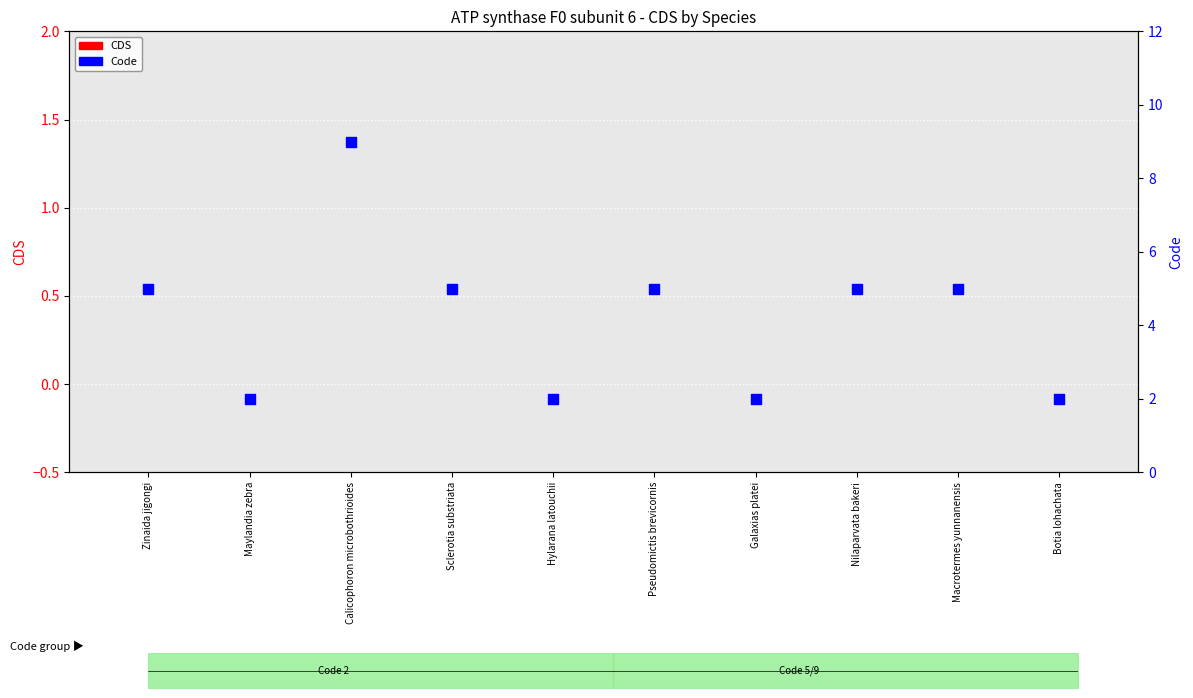

What is the total value across all series at Zinaida jigongi?

5